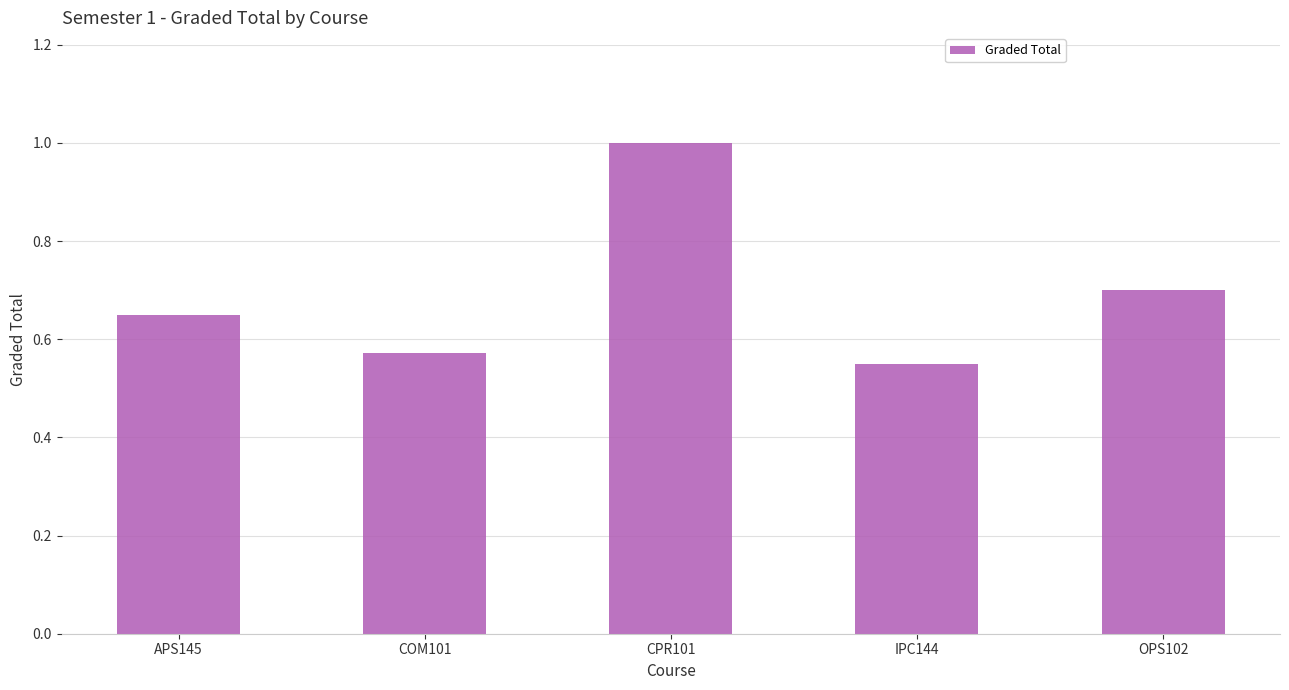

What position from the right is APS145?

5